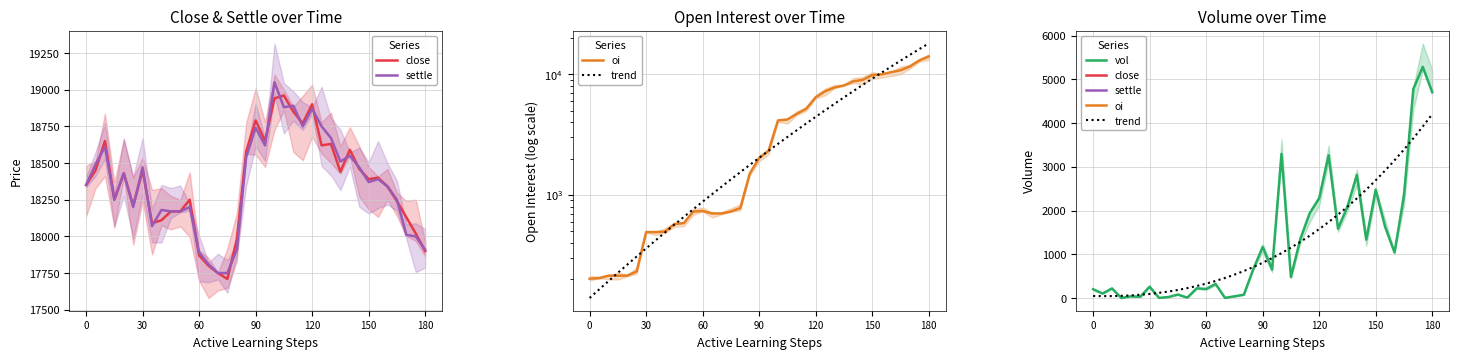

True or false: trend has a value of 2088.2 at 27.

True